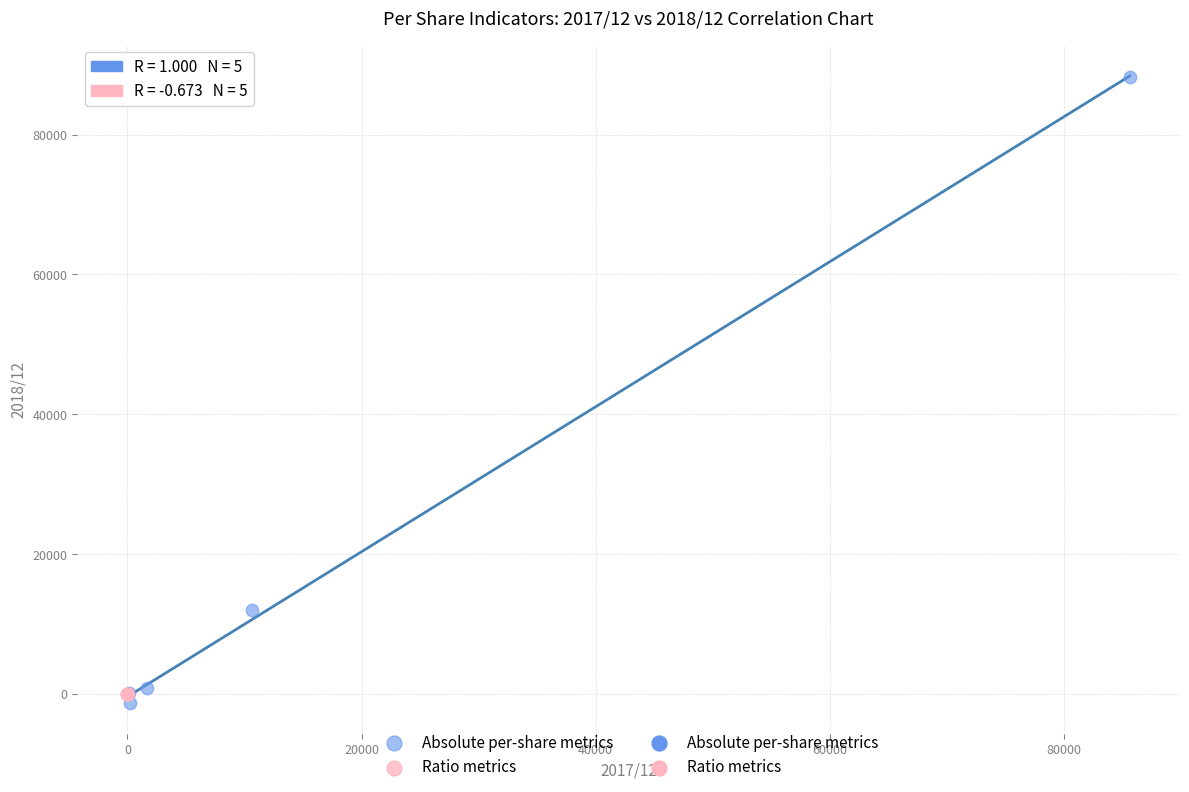

Which series reaches the maximum Y coordinate?

Absolute per-share metrics